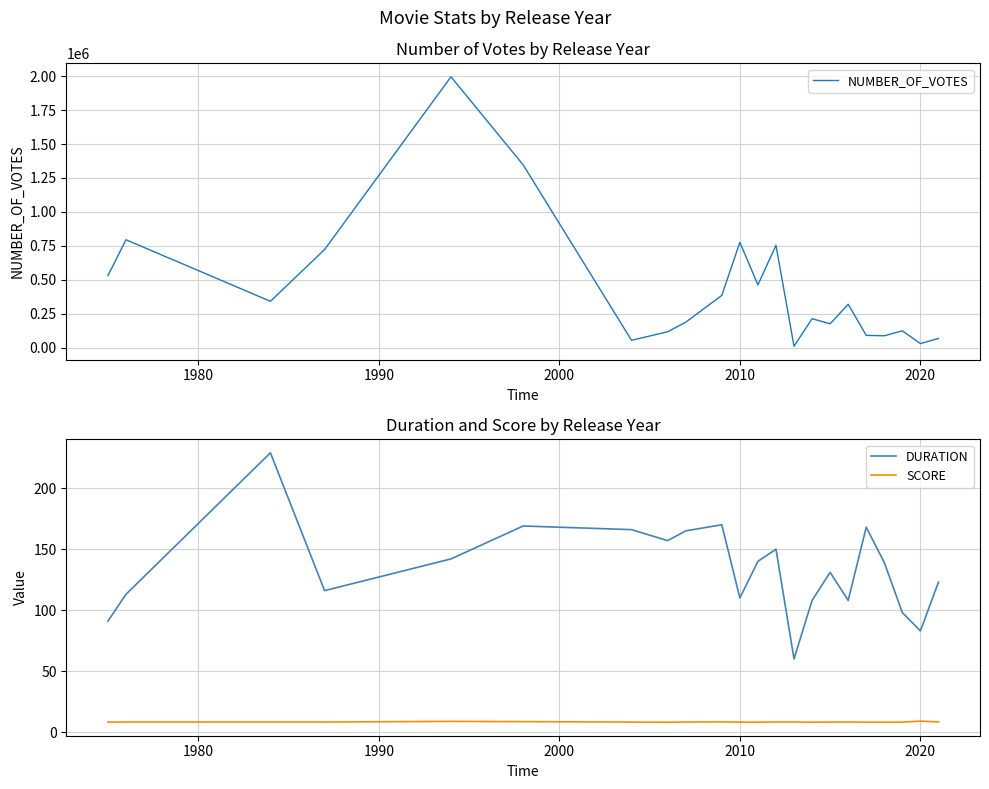

What is the lowest value of the DURATION series?

60.0